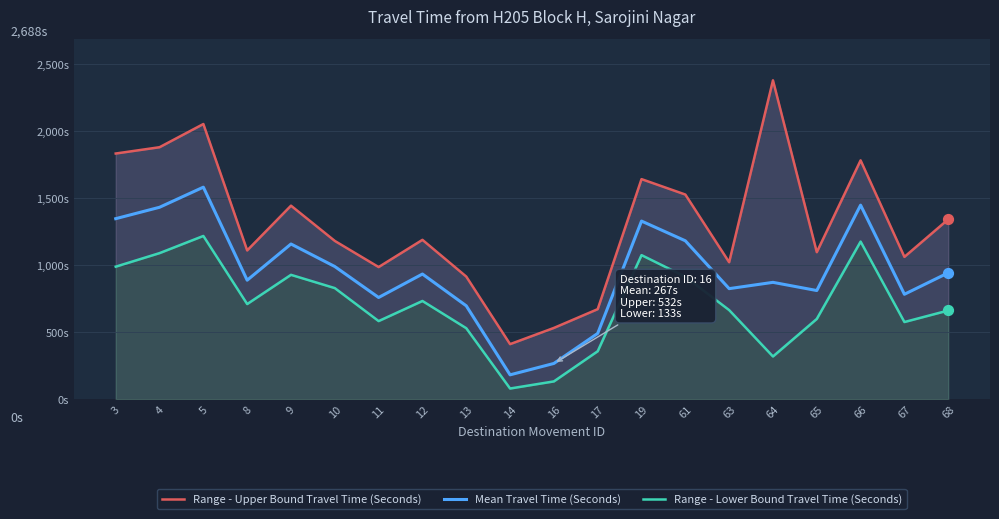

At how many categories does at least one series exceed 1140?

11